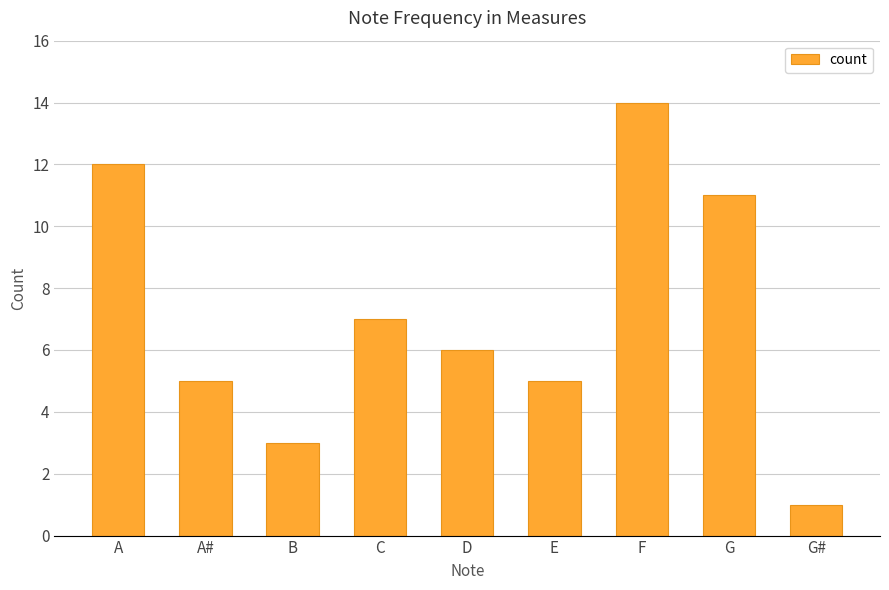

What is the label of the 6th bar from the left?

E